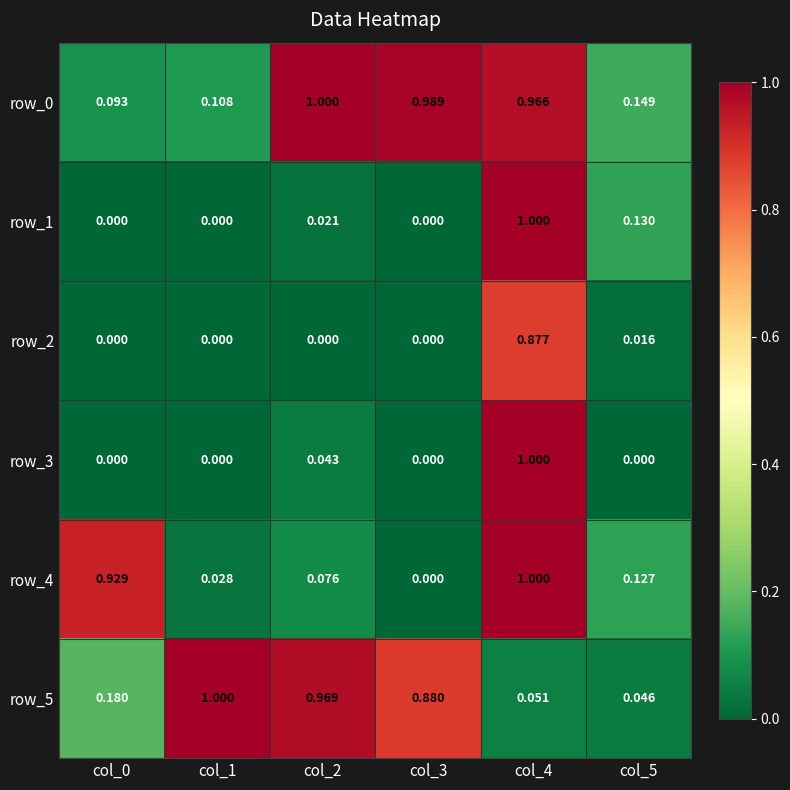

At how many categories does at least one series exceed 0?

6